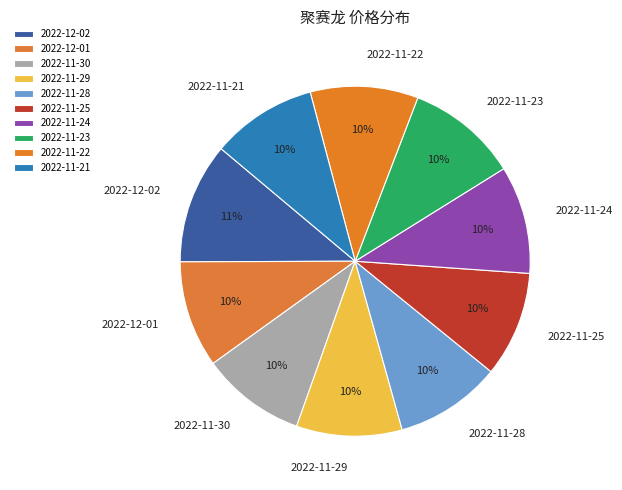

Do 2022-11-25 and 2022-11-30 together represent more than half of the pie?

No